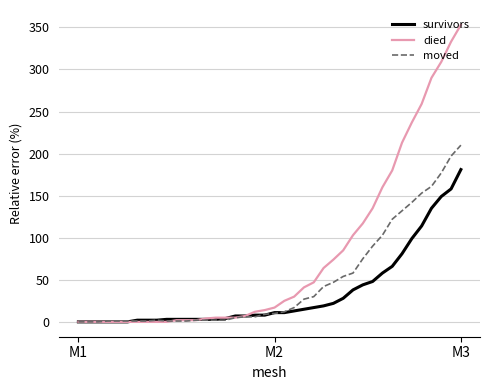

List the series in order of their peak value, lowest first.

survivors, moved, died